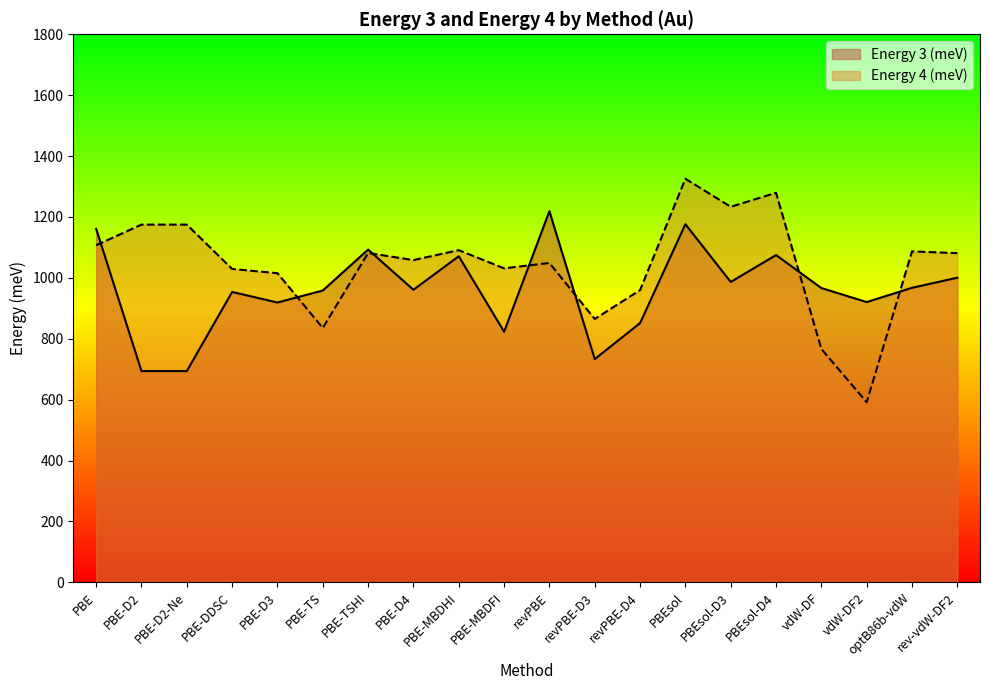

What is the sum of the Energy 4 (meV) values at PBE-DDSC and vdW-DF2?

1620.7